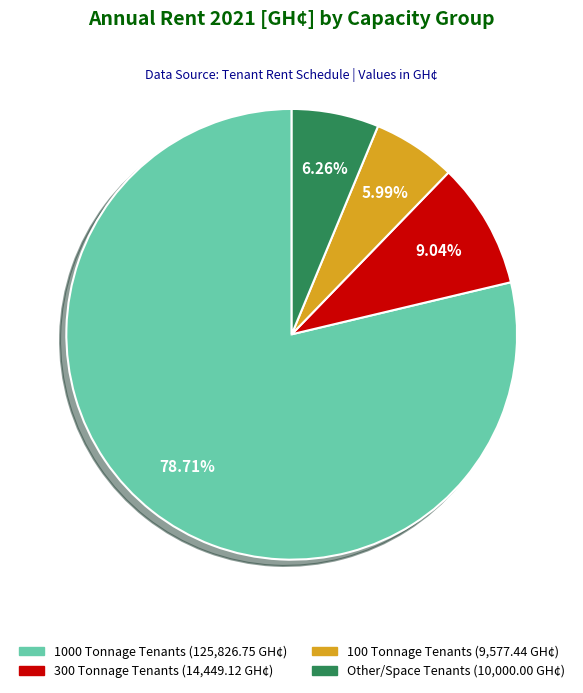

How many segments does this pie chart have?

4